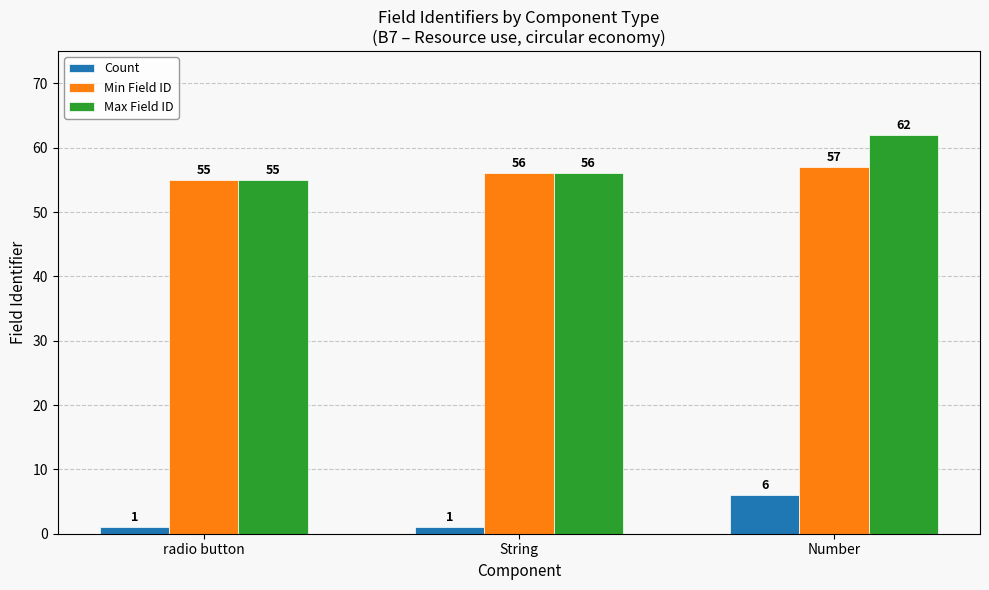

What is the smallest value displayed?

1